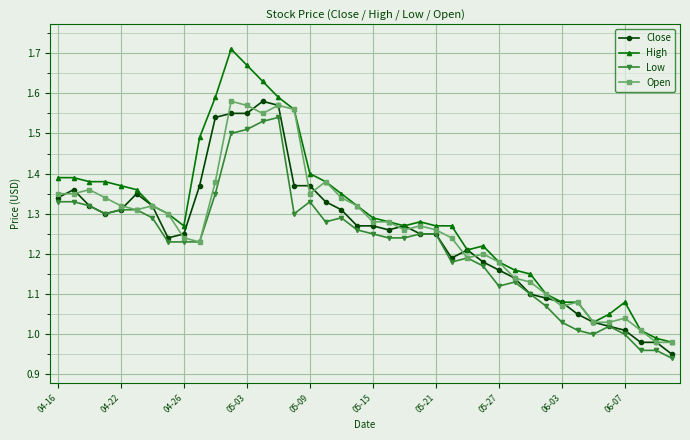

True or false: High and Low intersect in this chart.

False